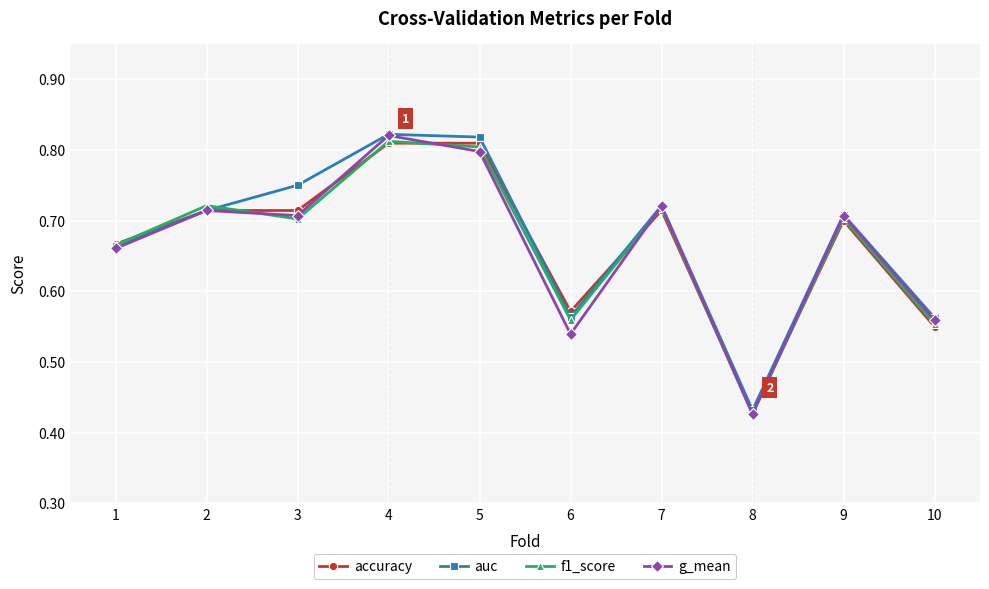

True or false: f1_score has more than 2 points higher than both neighbors.

True